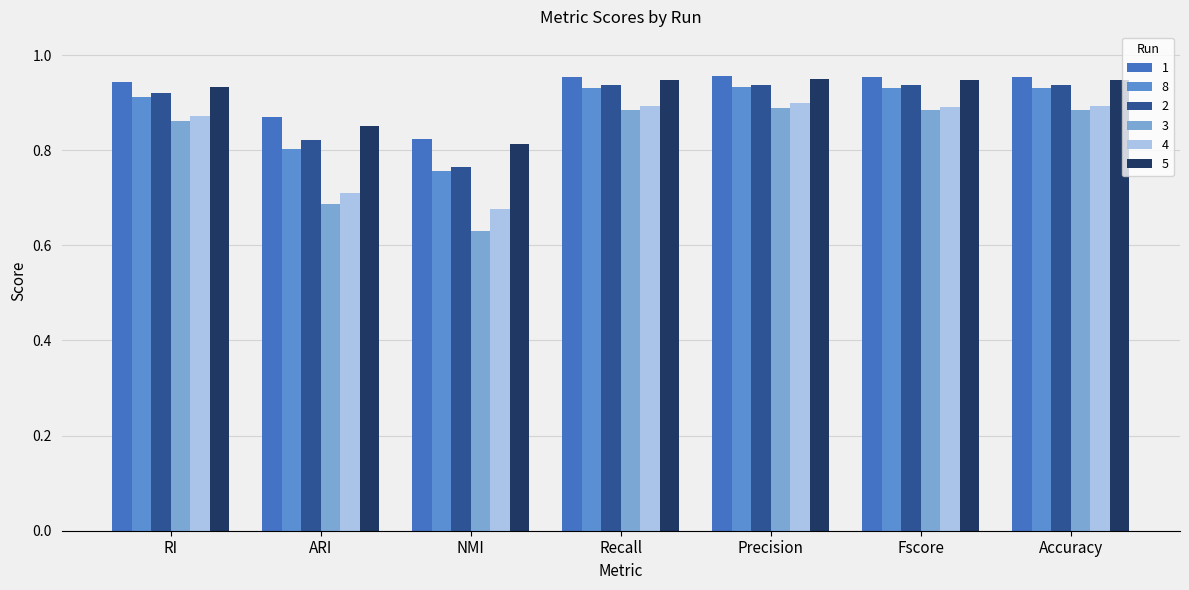

Is the value of 1 at Accuracy greater than the value of 2 at NMI?

Yes